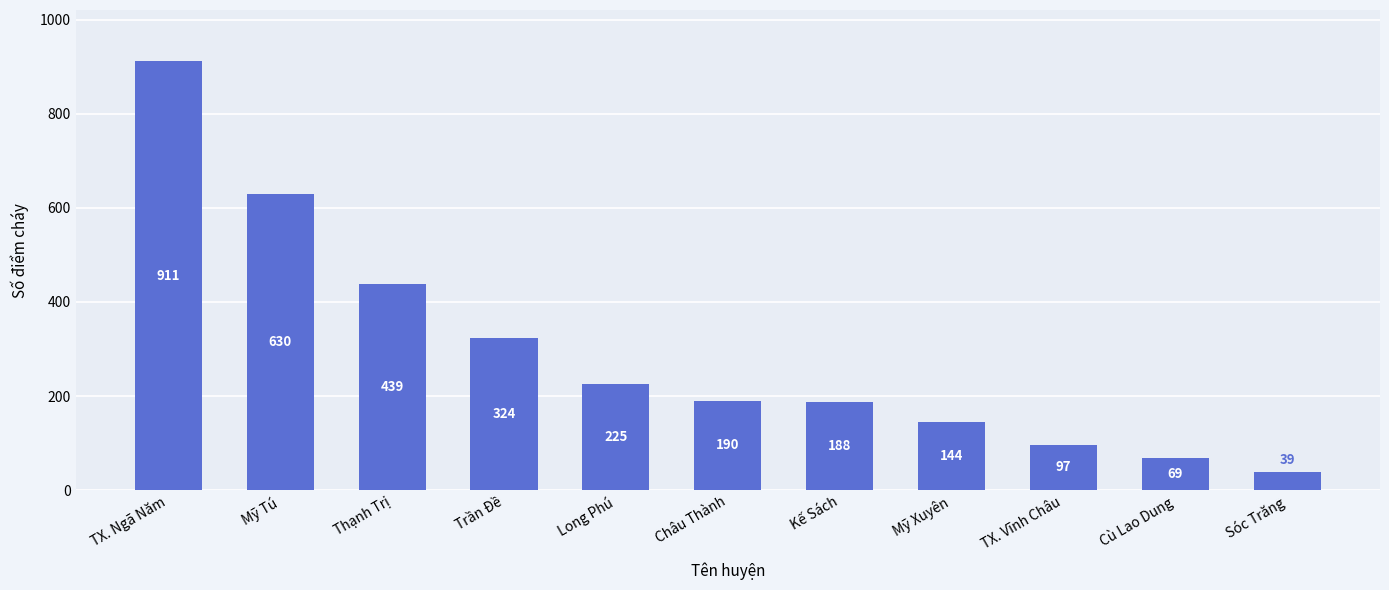

Is it true that the value at Long Phú is 311?

False